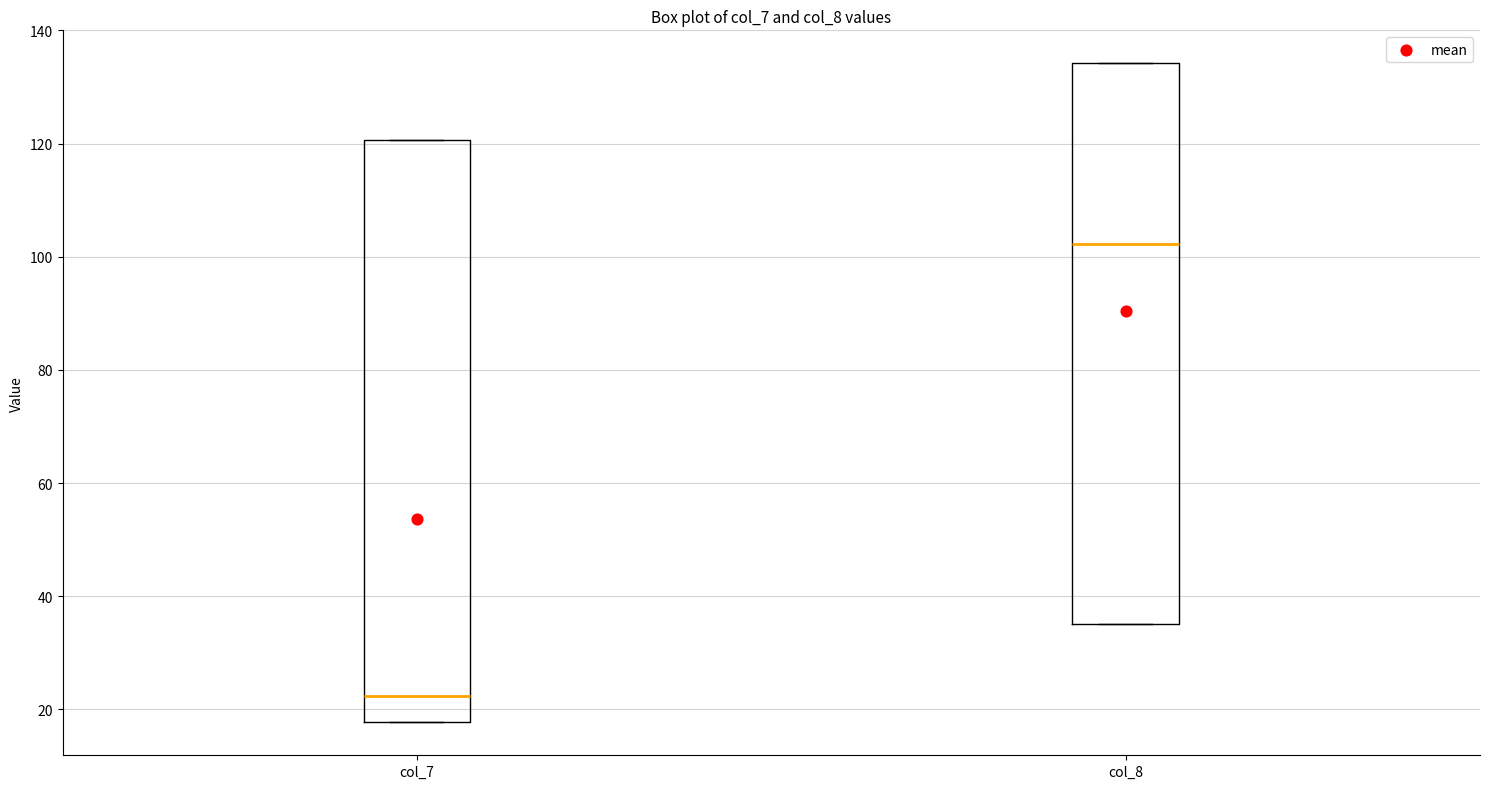

Reading left to right, transcribe this box plot: for each box, give where its median line is, the range the box spans, and where its two whiskers end, as read against the y-axis. The values are not printed on the chart, so give them approximately, as read against the axis.

col_7: median 22, box 18 to 120, whiskers 18 to 120
col_8: median 102, box 36 to 134, whiskers 36 to 134